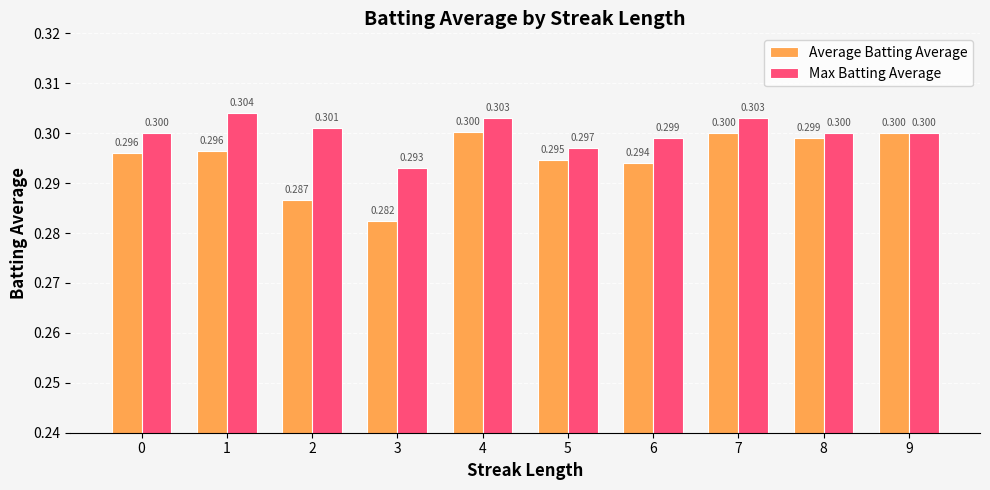

True or false: Average Batting Average has a value of 0.2 at 8.

False